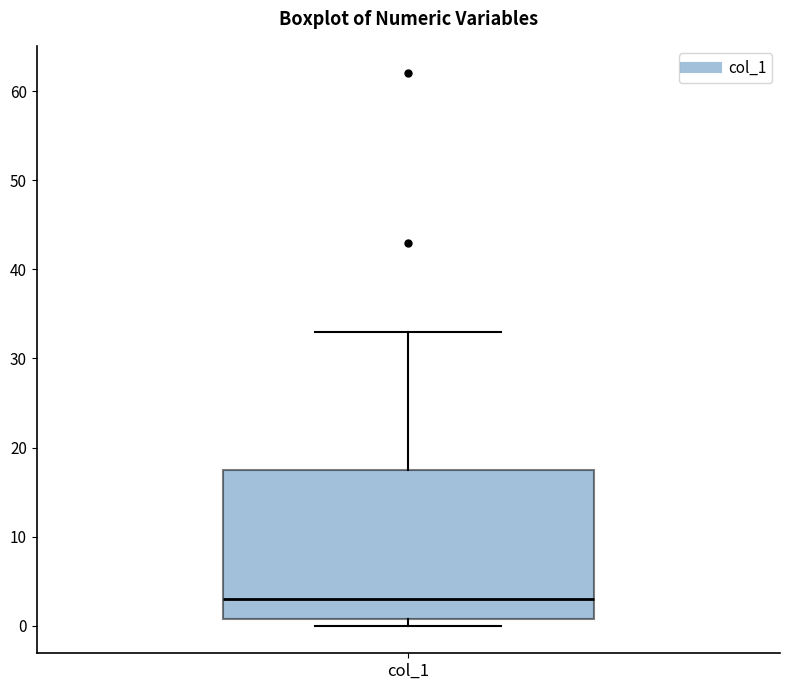

Read this box plot against the y-axis: the position of the median line, the range covered by the box, and the ends of both whiskers. The values are not printed on the chart, so give them approximately, as read against the axis.

median 3, box 1 to 18, whiskers 0 to 33